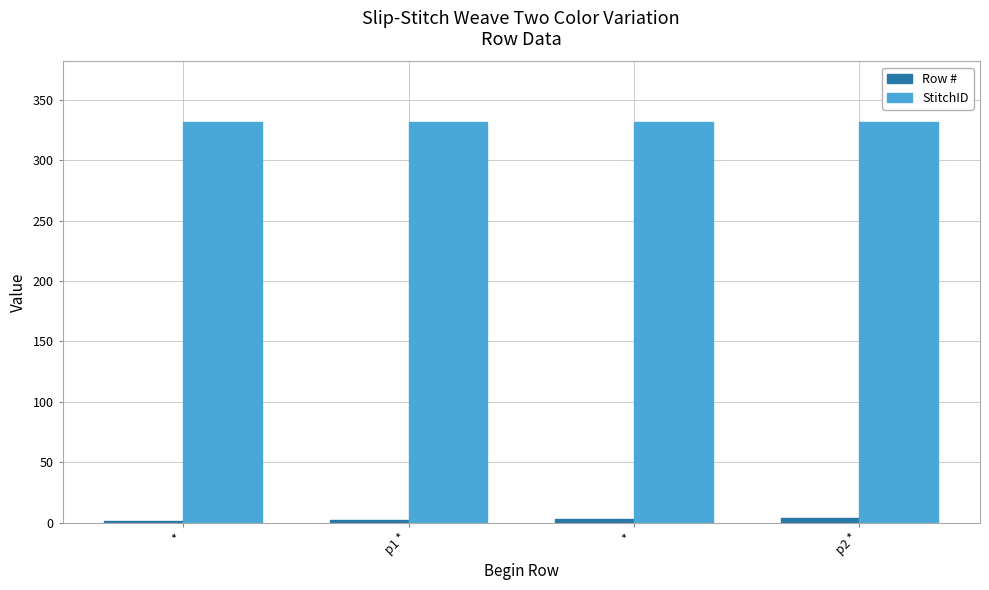

How many groups of bars are there?

4